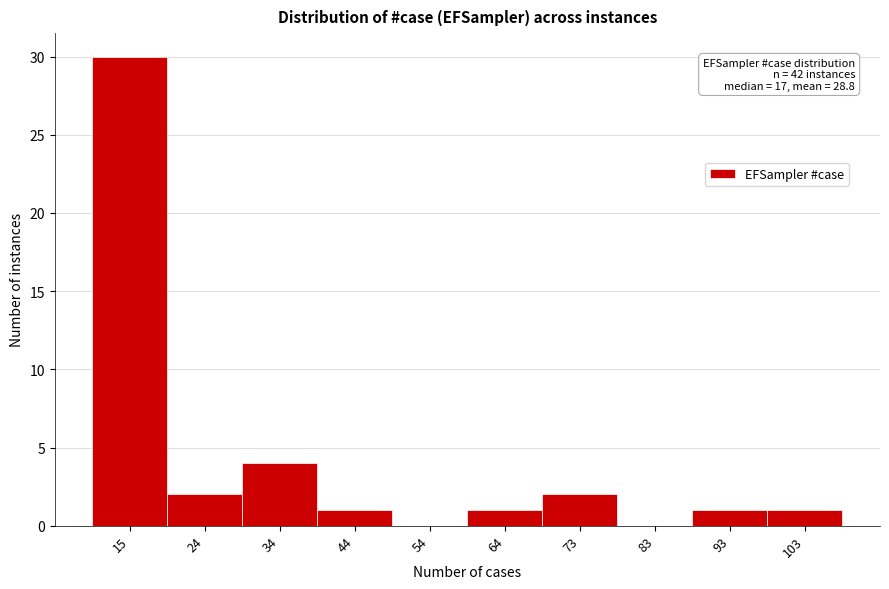

Reading left to right, transcribe all the data shown in this chart.

15=30	24=2	34=4	44=1	54=0	64=1	73=2	83=0	93=1	103=1